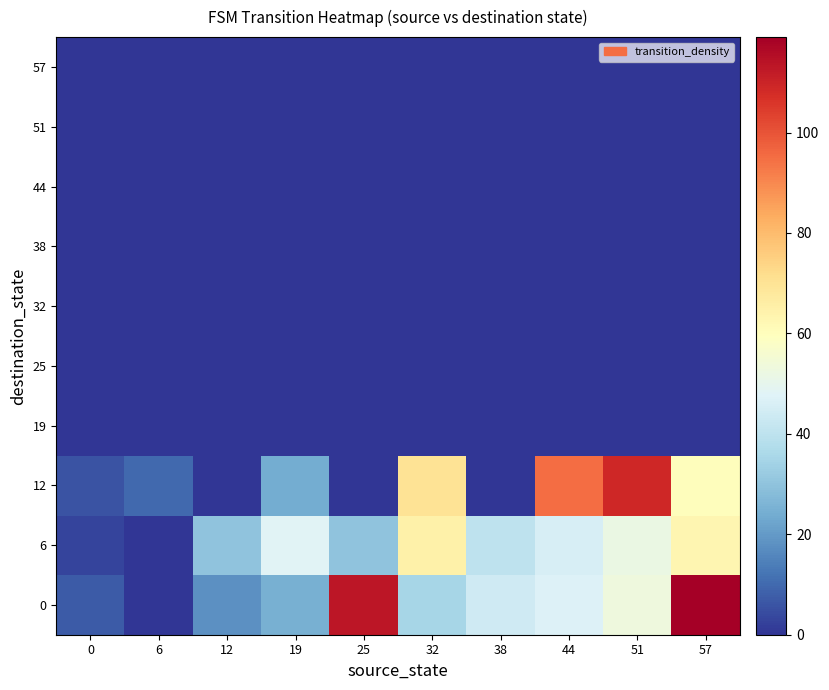

What is the total value across all series at 32?

170